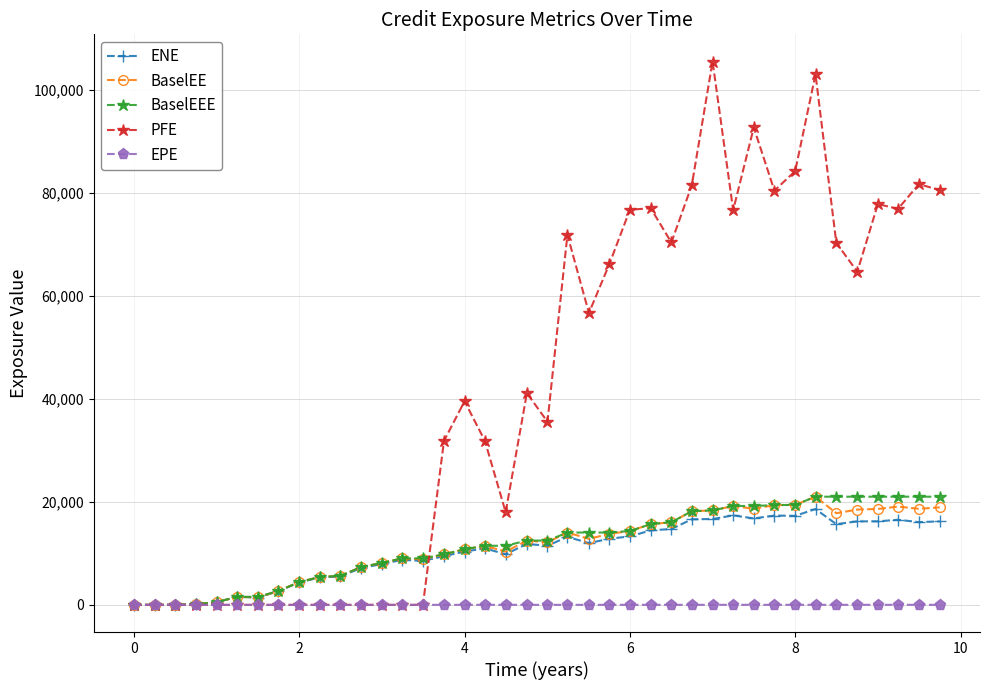

True or false: BaselEE has more than 1 points higher than both neighbors.

True